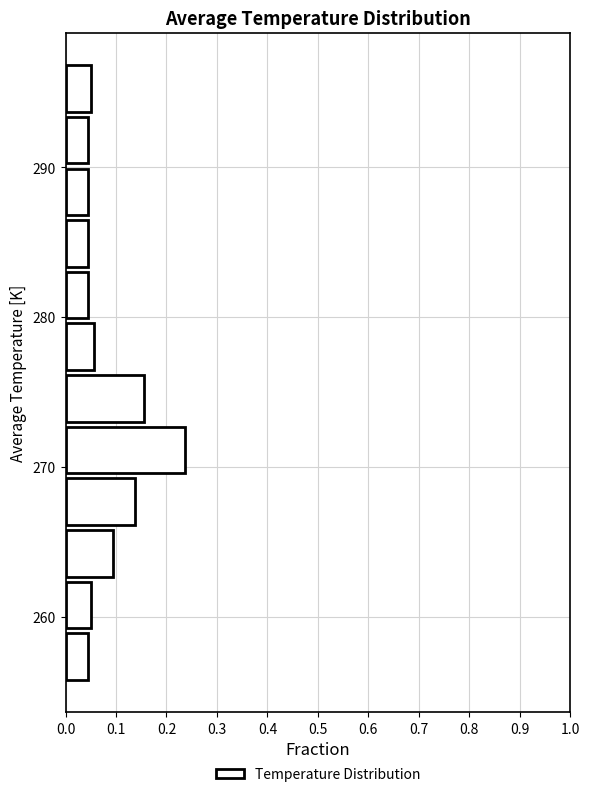

Around what value on the y-axis is the longest bar? Give the approximate position of its centre, as read against the axis.

271